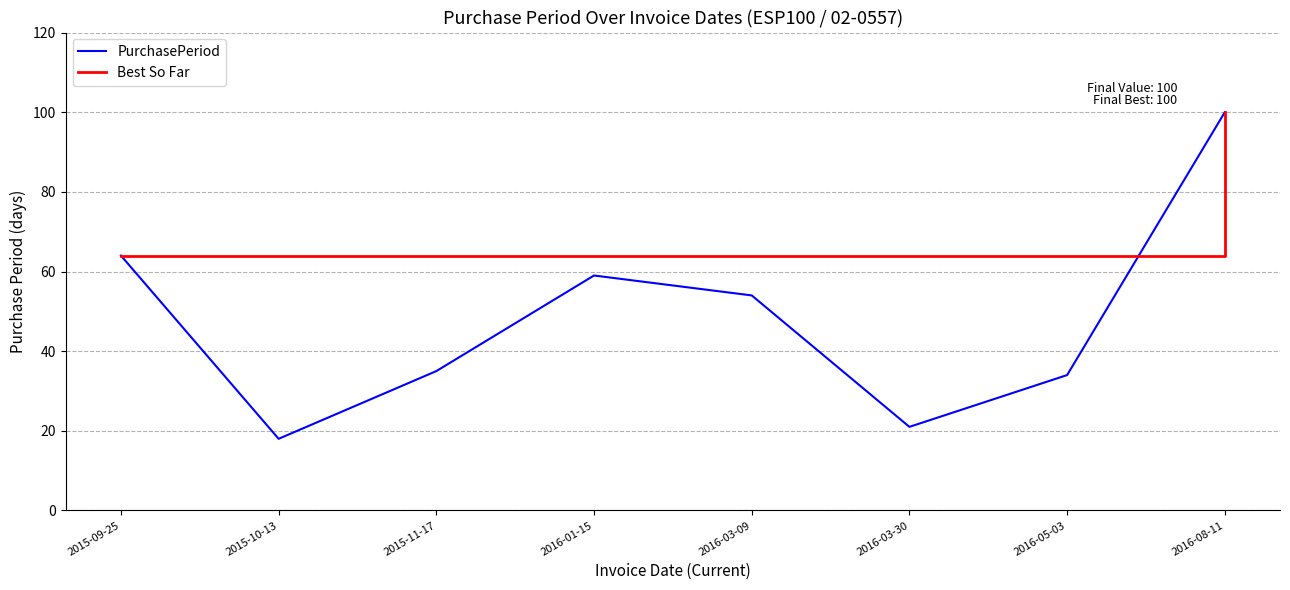

Reading left to right, what are all the values shown in this chart?

PurchasePeriod: 2015-09-25=64	2015-10-13=18	2015-11-17=35	2016-01-15=59	2016-03-09=54	2016-03-30=21	2016-05-03=34	2016-08-11=100
Best So Far: 2015-09-25=64	2015-10-13=64	2015-11-17=64	2016-01-15=64	2016-03-09=64	2016-03-30=64	2016-05-03=64	2016-08-11=100